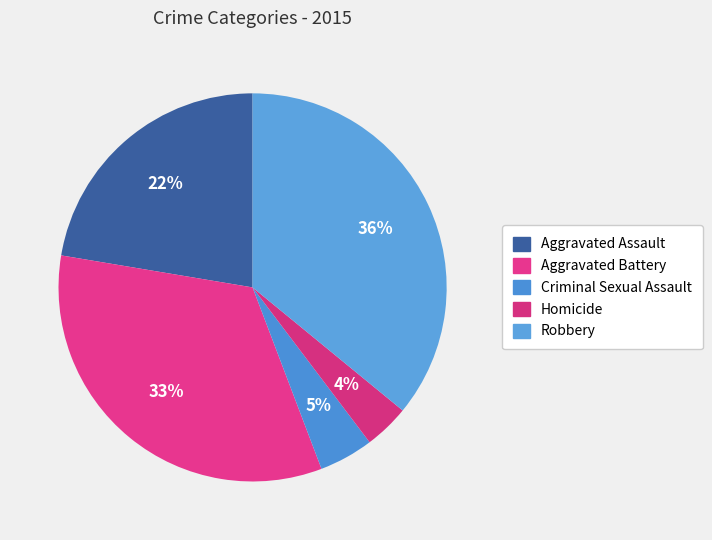

To the nearest percent, what percentage of the pie is Robbery?

36%